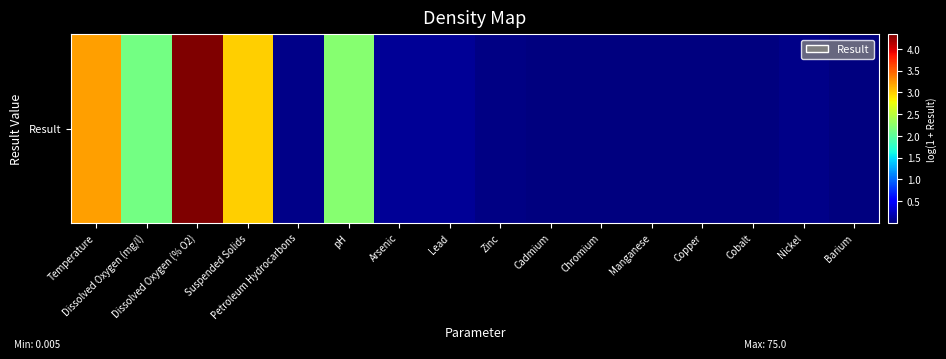

What is the difference between the values at Arsenic and Dissolved Oxygen (mg/l)?

2.0